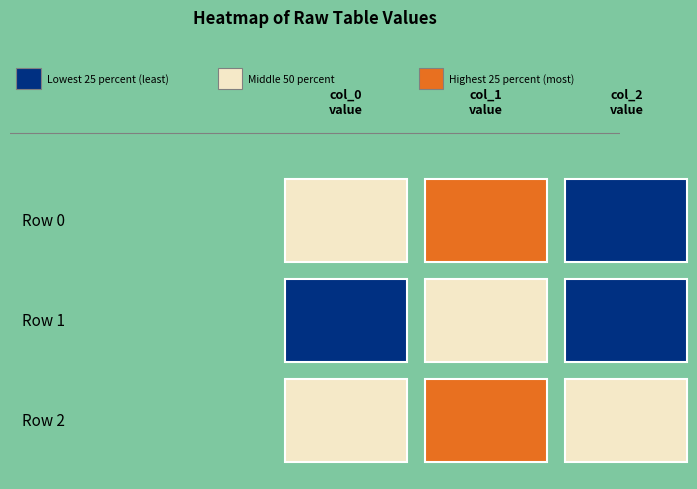

How many series are shown in this chart?

3